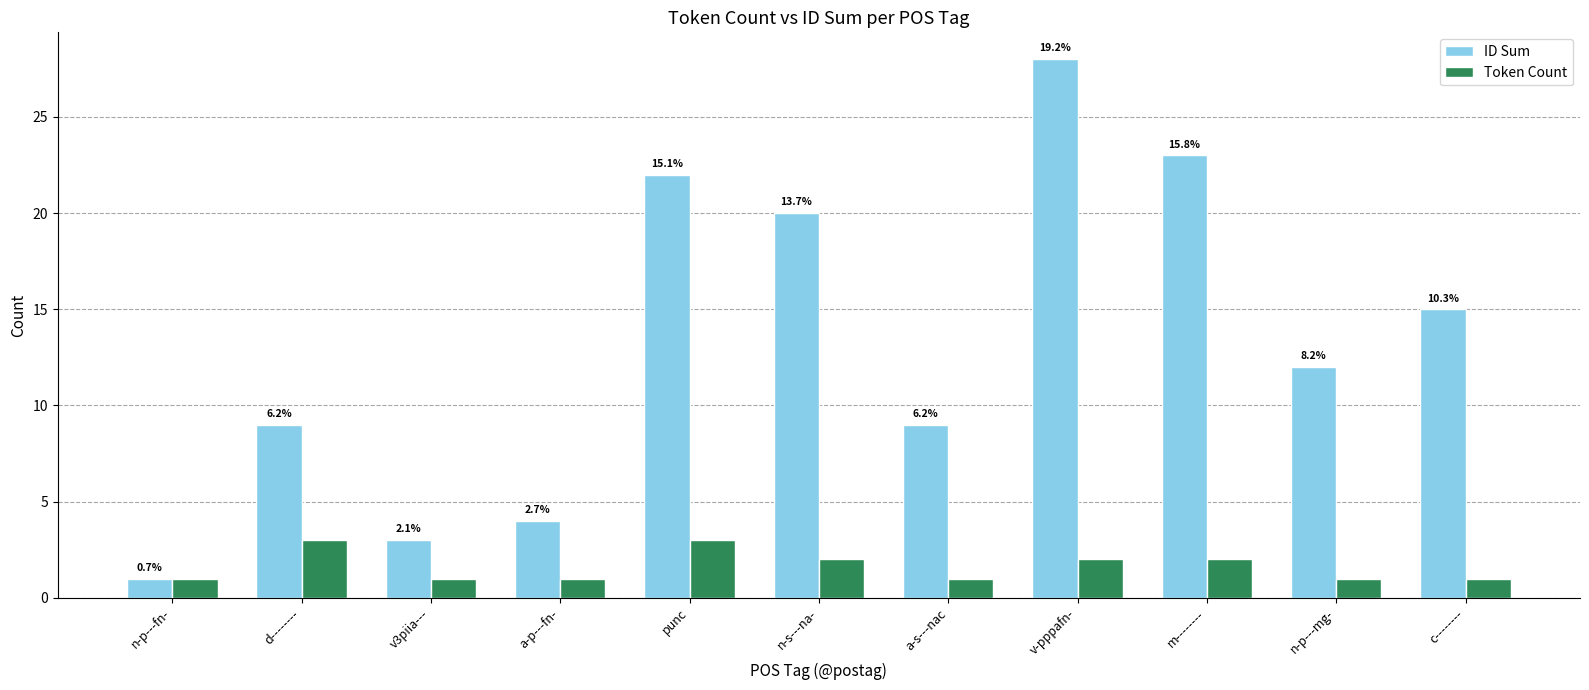

Which series has the largest range (max minus min)?

ID Sum